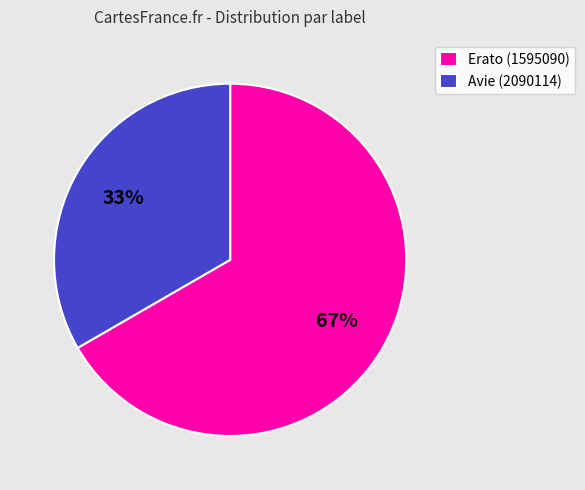

Do Avie (2090114) and Erato (1595090) together represent more than half of the pie?

Yes